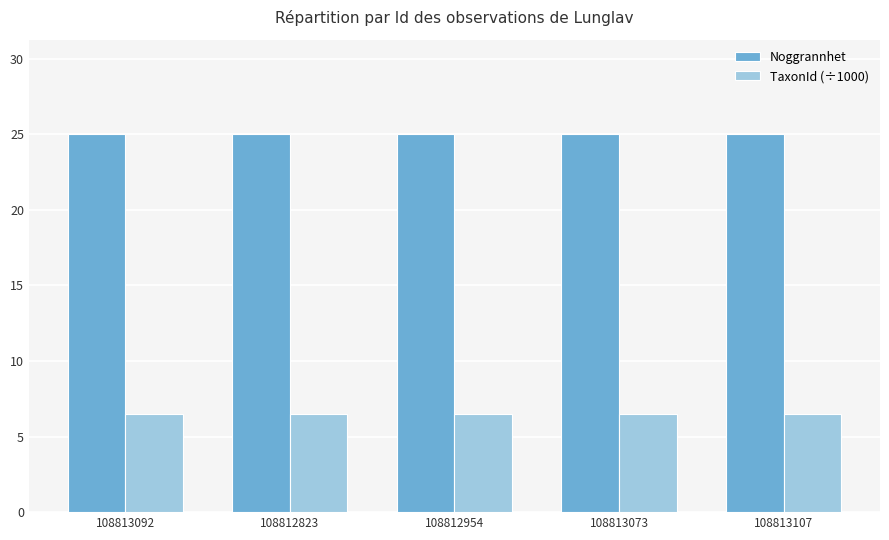

What is the sum of the Noggrannhet values at 108812823 and 108812954?

50.0